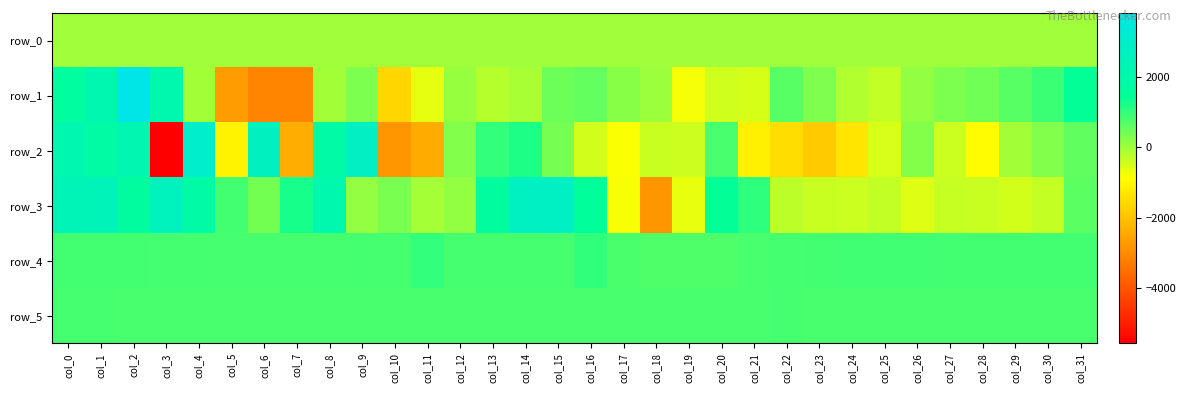

What is the difference between the row_3 values at col_16 and col_3?

1016.0